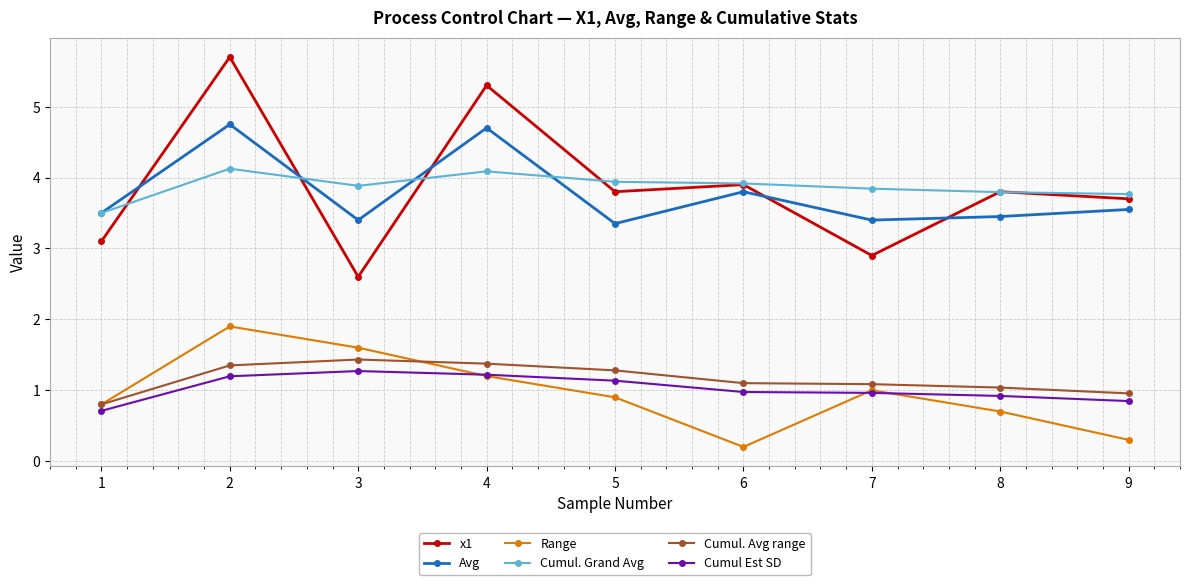

What value does the Range series have at 7?

1.0